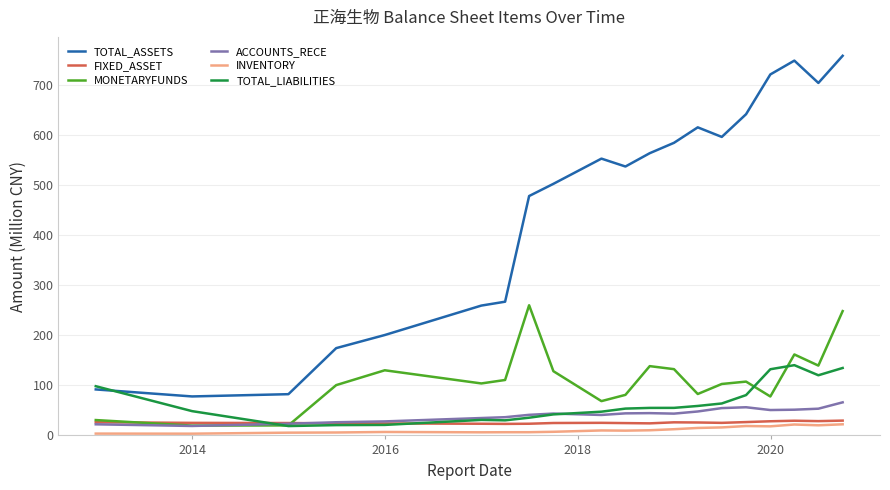

True or false: TOTAL_ASSETS and MONETARYFUNDS cross at least once.

False